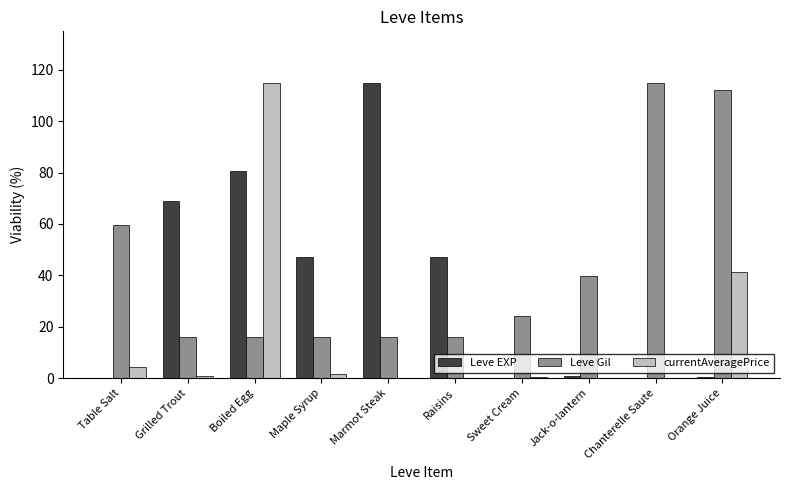

True or false: currentAveragePrice has a value of 4.2 at Table Salt.

True